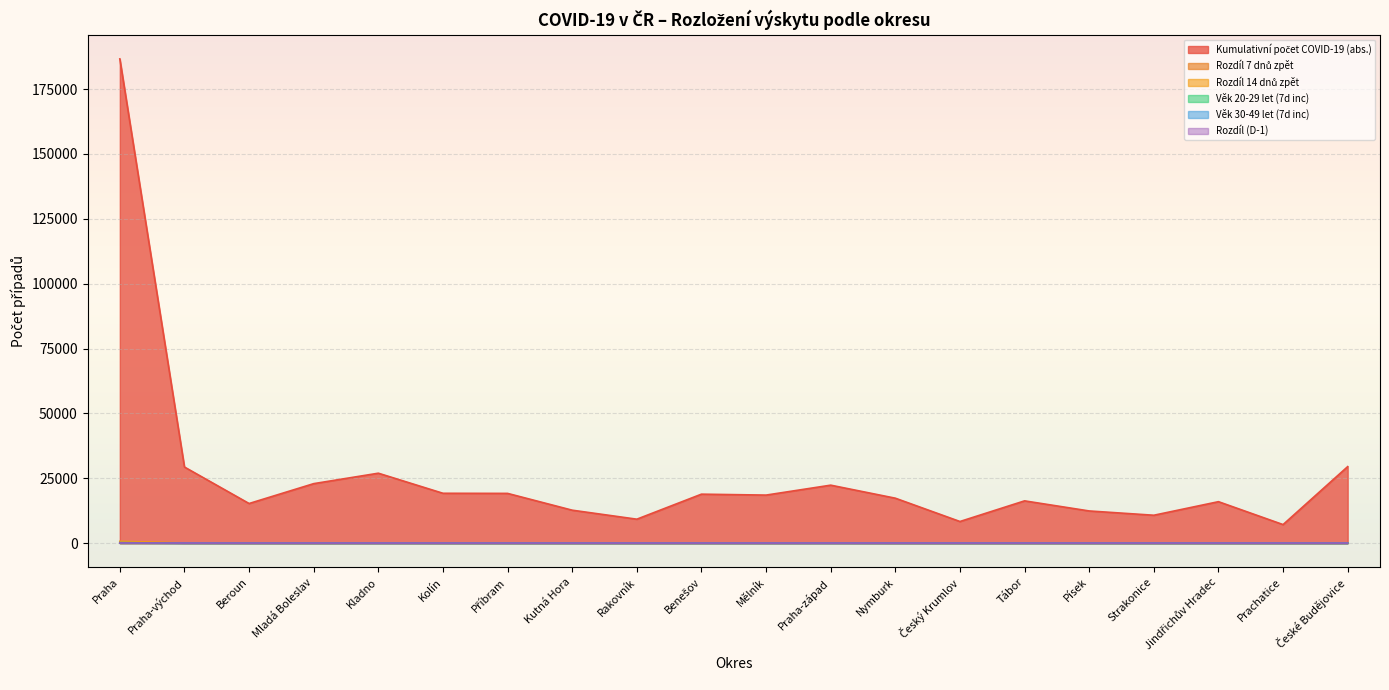

At which category is the sum across all series the highest?

Praha